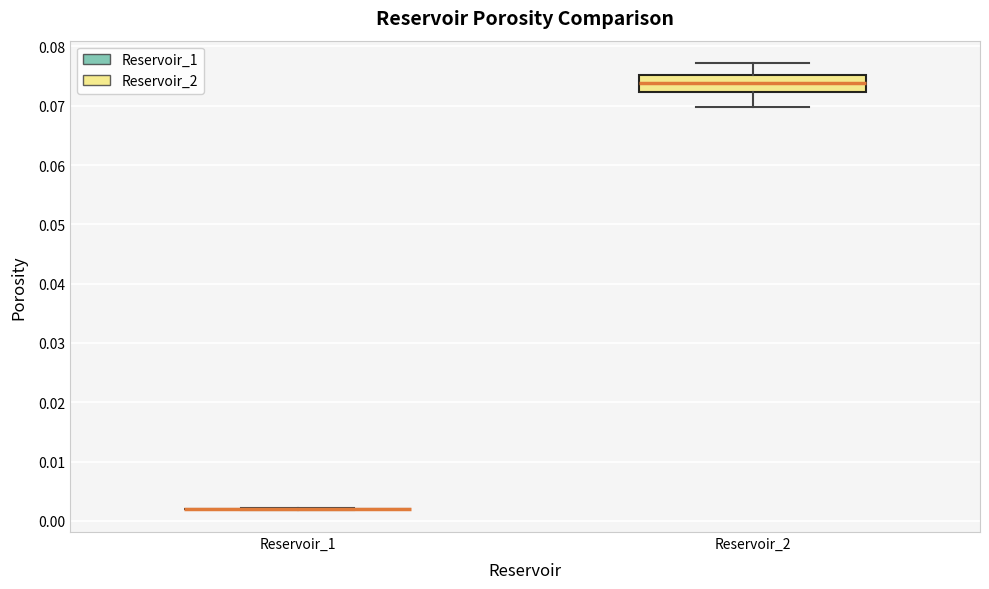

Reading left to right, transcribe this box plot: for each box, give where its median line is, the range the box spans, and where its two whiskers end, as read against the y-axis. The values are not printed on the chart, so give them approximately, as read against the axis.

Reservoir_1: box collapsed to a line at 0.002, whiskers 0.002 to 0.002
Reservoir_2: median 0.074, box 0.072 to 0.075, whiskers 0.070 to 0.077